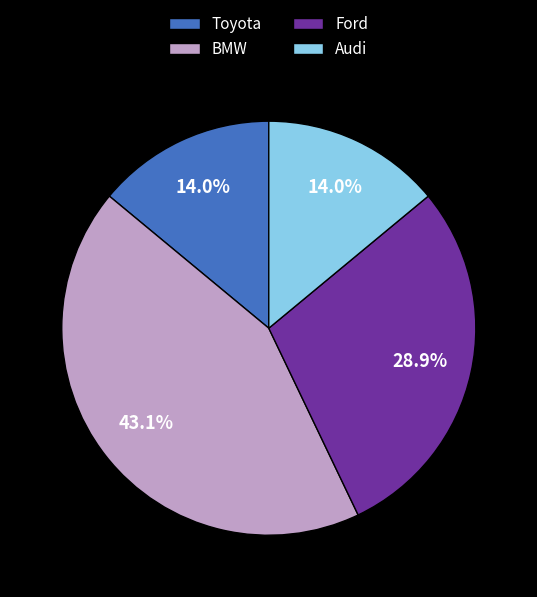

To the nearest percent, what is the average slice percentage?

25%